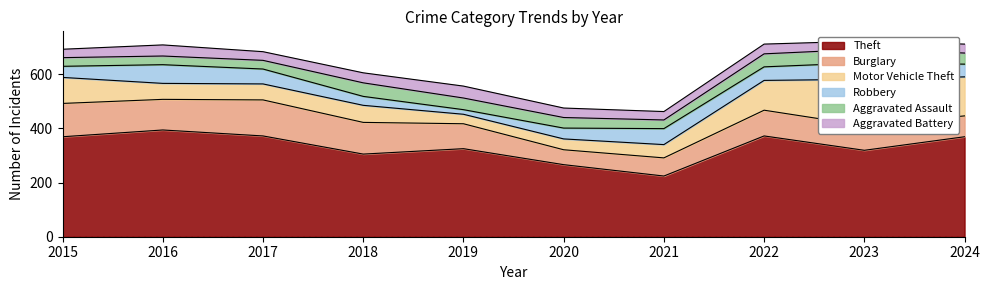

List the labels in order of Robbery value, smallest first.

2019, 2018, 2020, 2015, 2024, 2022, 2017, 2021, 2023, 2016